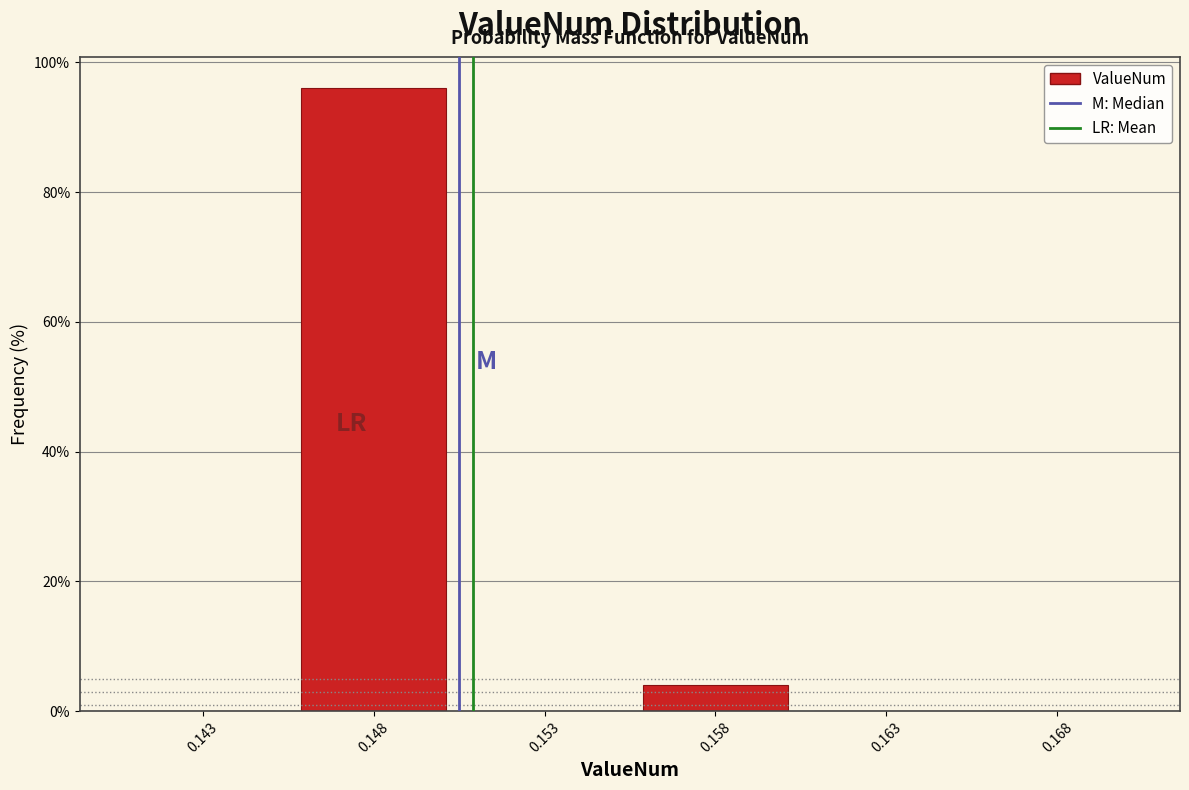

Reading right to left, list all the values displayed in this chart.

0.168=0	0.163=0	0.158=4	0.153=0	0.148=96	0.143=0